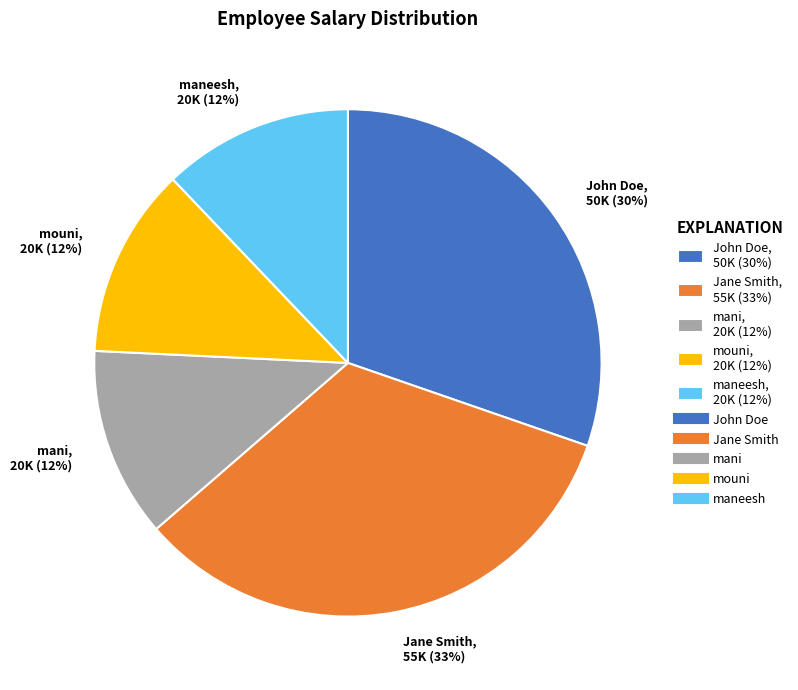

Between John Doe and Jane Smith, which is larger?

Jane Smith